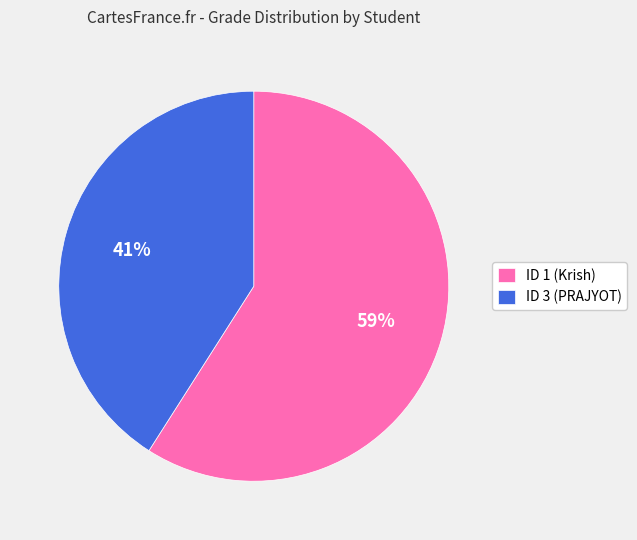

Between ID 1 (Krish) and ID 3 (PRAJYOT), which is larger?

ID 1 (Krish)